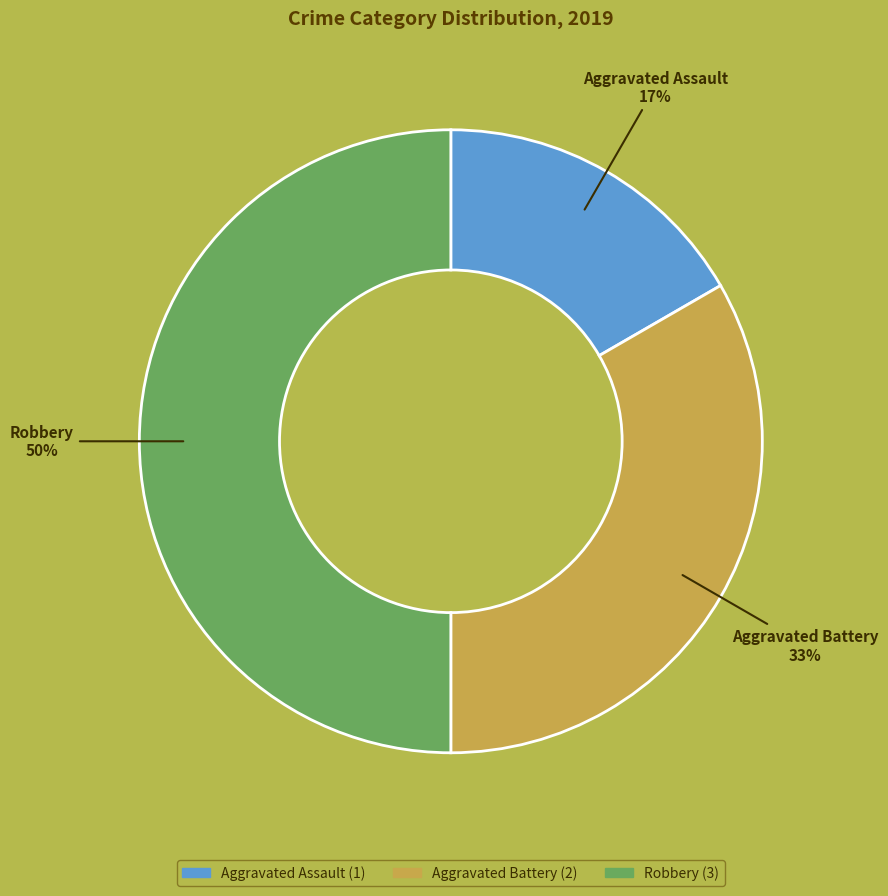

Which slice is the smallest?

Aggravated Assault